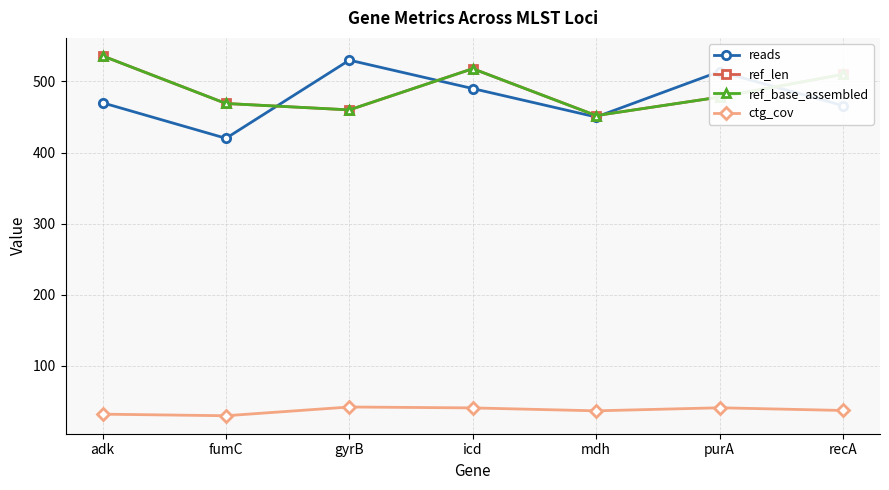

How many lines are shown in the chart?

4